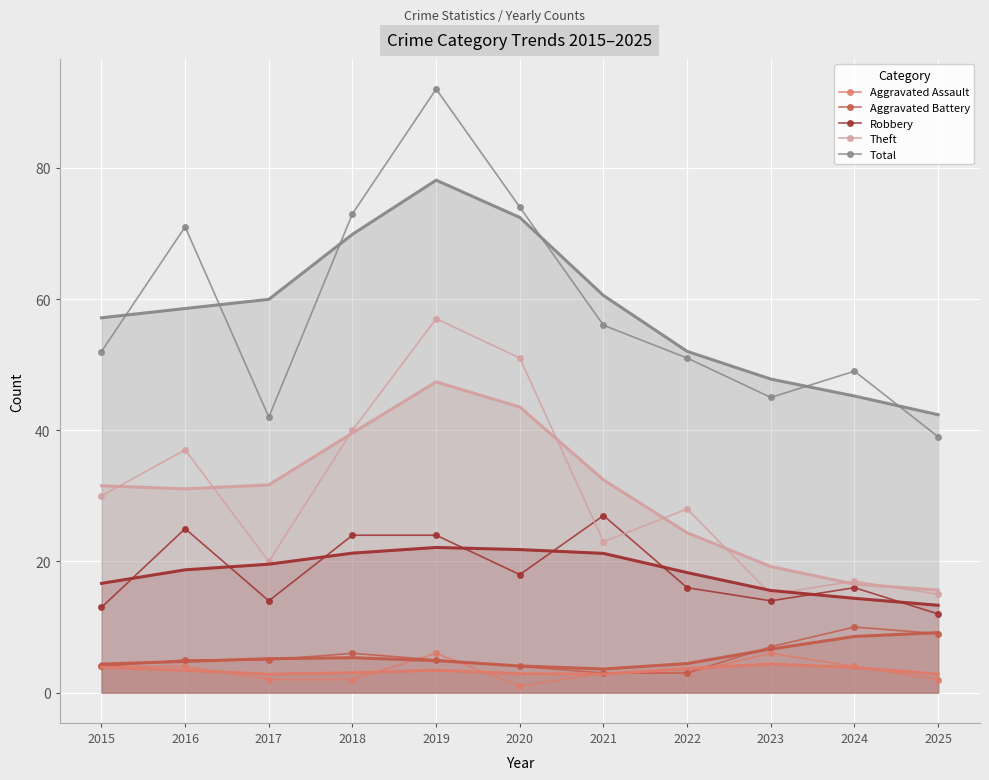

What is the lowest value of the Aggravated Assault series?

1